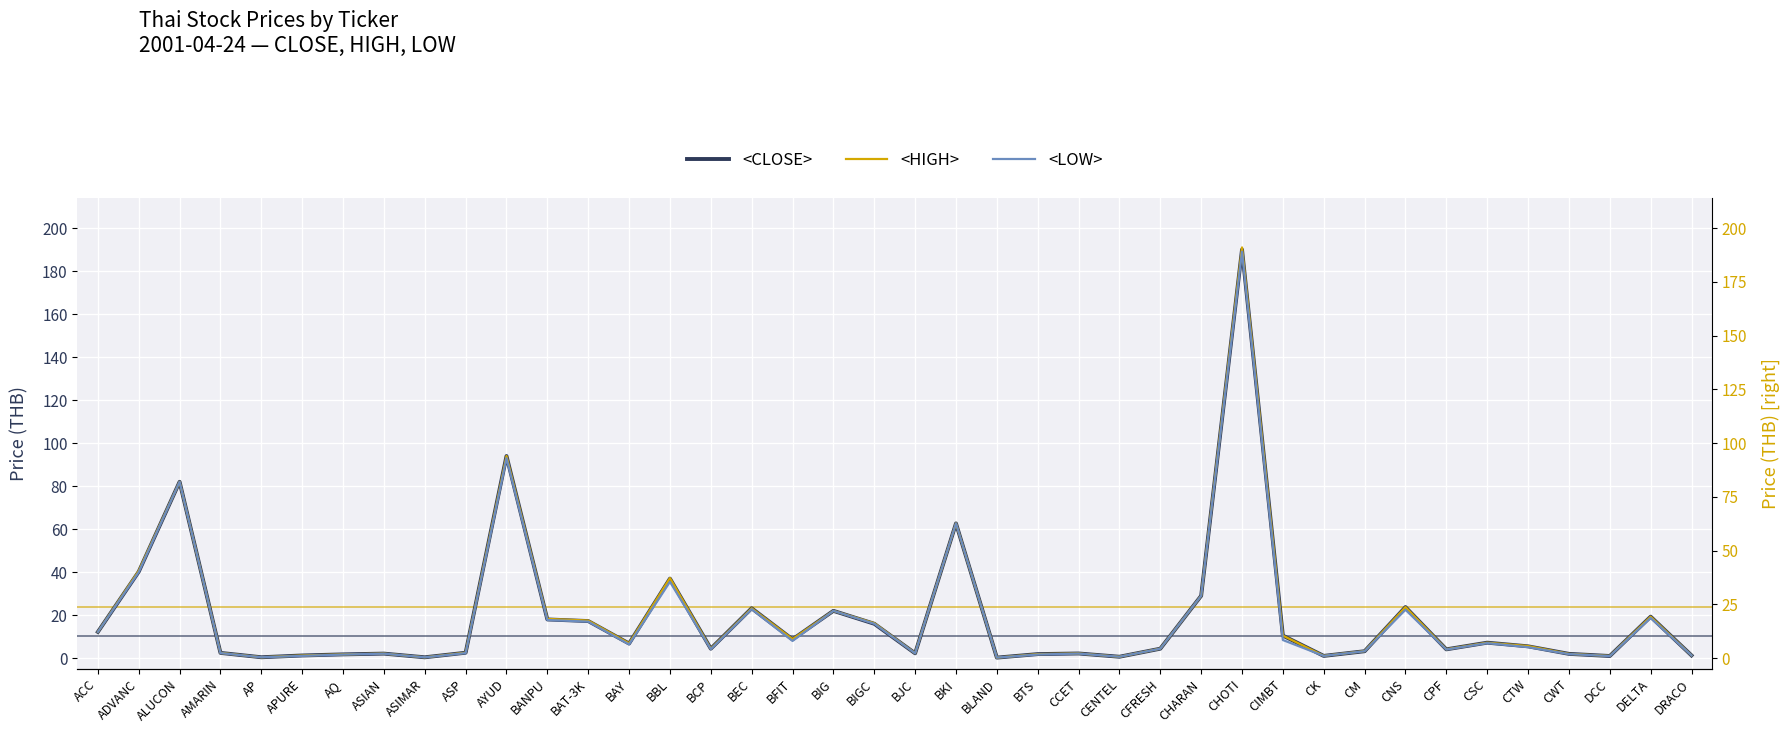

How many interior local peaks does the <HIGH> series have?

12